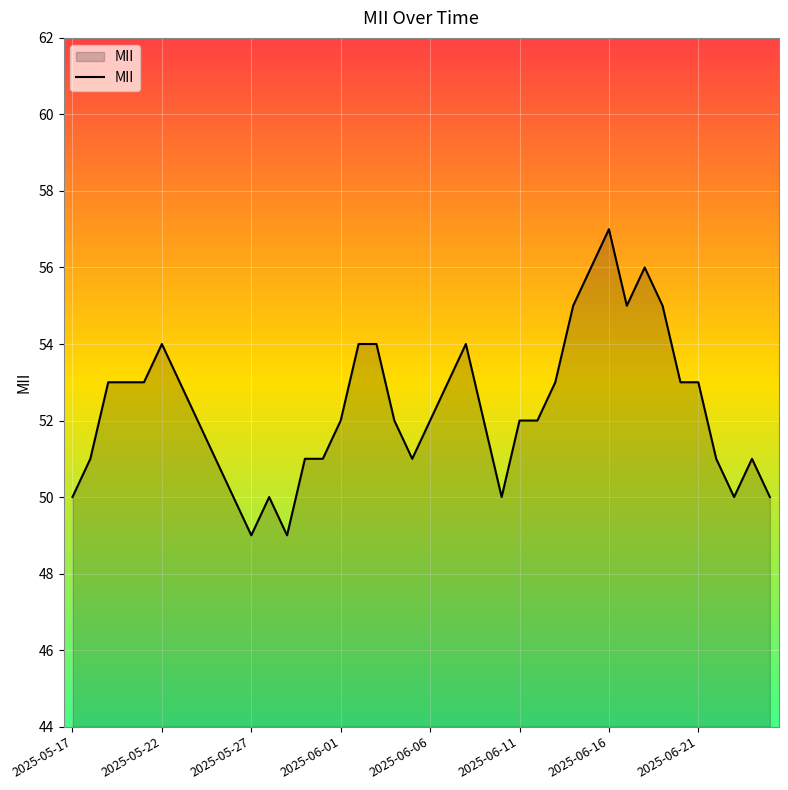

What is the difference between the maximum and minimum values?

8